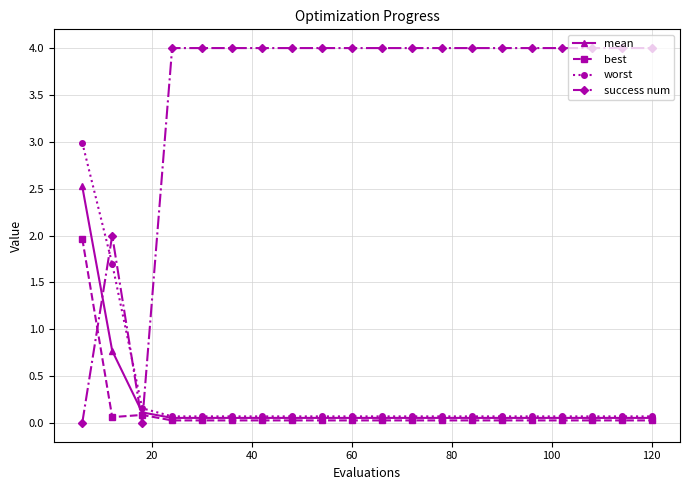

Which series has the largest total across all categories?

success num